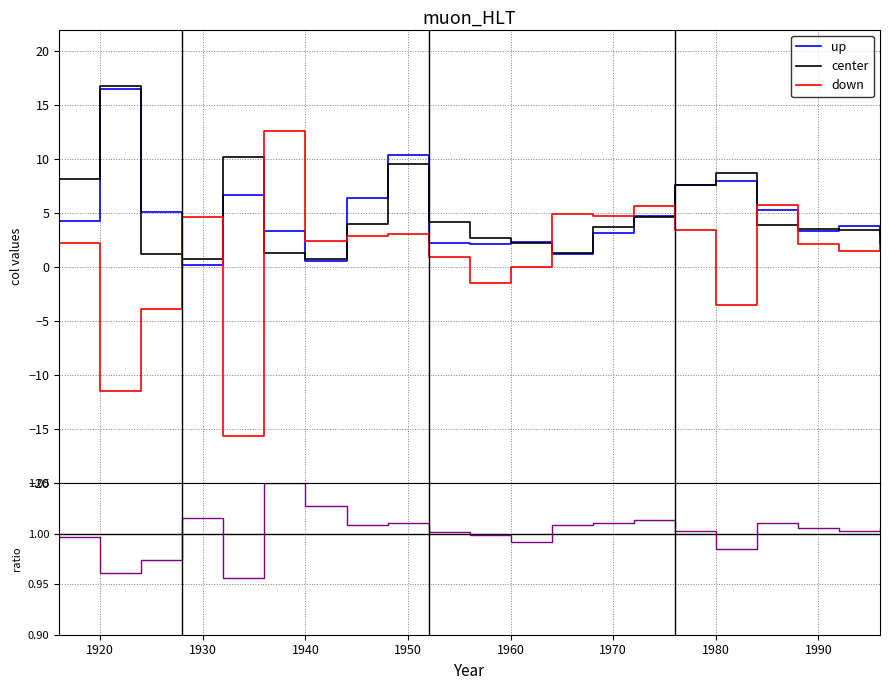

Is it true that col5 equals -5.4 at 1980?

False